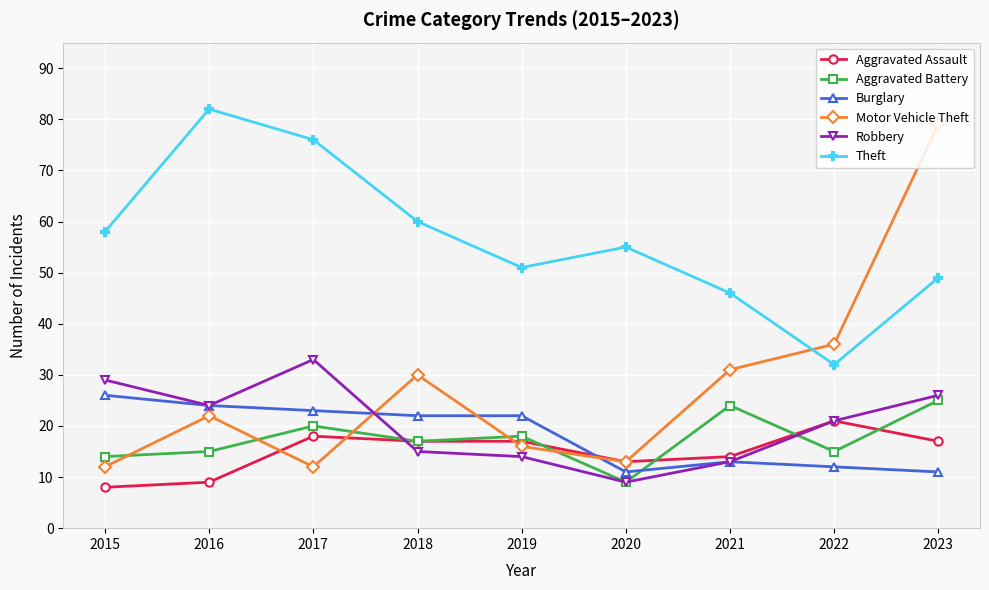

Is it true that Burglary equals 9 at 2017?

False